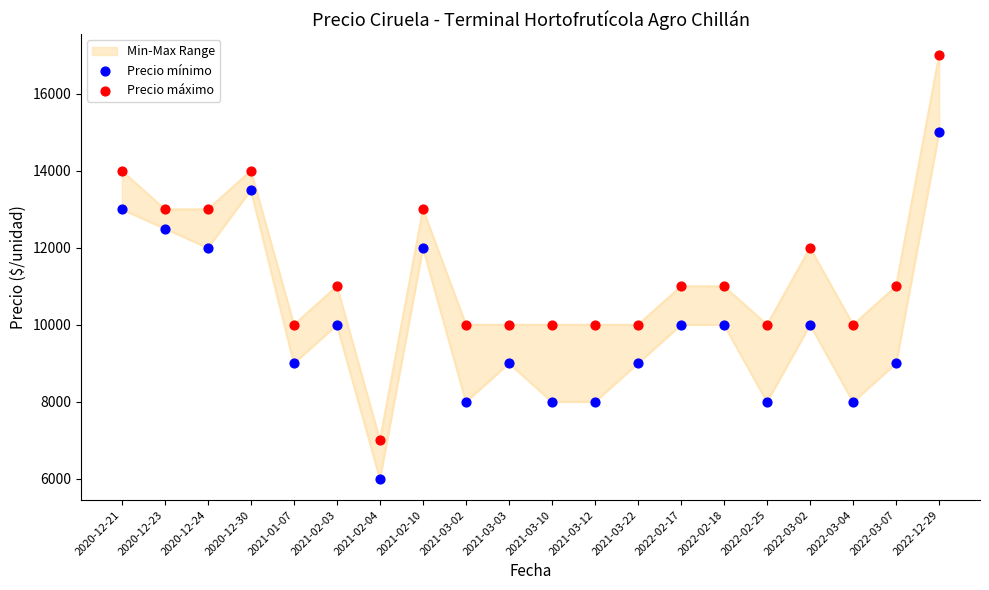

Which series has the largest Y range (max minus min)?

Precio máximo